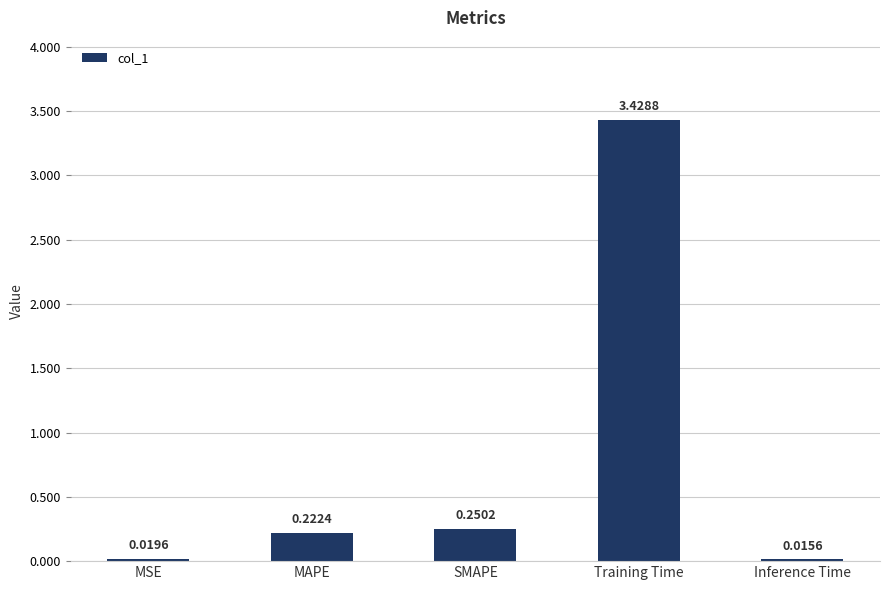

List the labels in order of value, largest first.

Training Time, SMAPE, MAPE, MSE, Inference Time